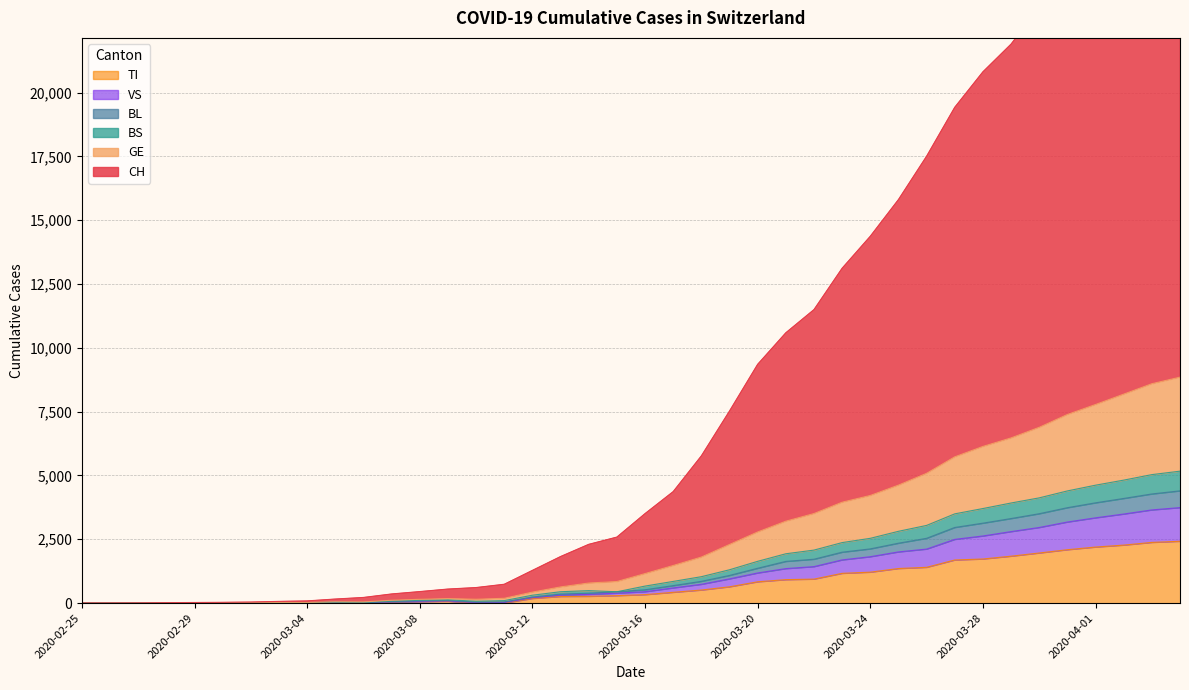

Reading right to left, transcribe all the data shown in this chart.

CH: 2020-04-04=29939	2020-04-03=29076	2020-04-02=27750	2020-04-01=26235	2020-03-31=24823	2020-03-30=23341	2020-03-29=21900	2020-03-28=20814	2020-03-27=19425	2020-03-26=17508	2020-03-25=15809	2020-03-24=14372	2020-03-23=13119	2020-03-22=11498	2020-03-21=10590	2020-03-20=9355	2020-03-19=7525	2020-03-18=5768	2020-03-17=4368	2020-03-16=3506	2020-03-15=2586	2020-03-14=2302	2020-03-13=1824	2020-03-12=1282	2020-03-11=738	2020-03-10=609	2020-03-09=550	2020-03-08=451	2020-03-07=358	2020-03-06=221	2020-03-05=159	2020-03-04=86	2020-03-03=67	2020-03-02=41	2020-03-01=30	2020-02-29=23	2020-02-28=17	2020-02-27=6	2020-02-26=3	2020-02-25=2
GE: 2020-04-04=8851	2020-04-03=8594	2020-04-02=8186	2020-04-01=7780	2020-03-31=7388	2020-03-30=6886	2020-03-29=6471	2020-03-28=6137	2020-03-27=5730	2020-03-26=5084	2020-03-25=4621	2020-03-24=4216	2020-03-23=3952	2020-03-22=3508	2020-03-21=3208	2020-03-20=2786	2020-03-19=2296	2020-03-18=1803	2020-03-17=1472	2020-03-16=1156	2020-03-15=844	2020-03-14=786	2020-03-13=633	2020-03-12=430	2020-03-11=187	2020-03-10=151	2020-03-09=177	2020-03-08=148	2020-03-07=111	2020-03-06=45	2020-03-05=50	2020-03-04=23	2020-03-03=21	2020-03-02=15	2020-03-01=10	2020-02-29=9	2020-02-28=6	2020-02-27=2	2020-02-26=1	2020-02-25=1
BS: 2020-04-04=5168	2020-04-03=5033	2020-04-02=4817	2020-04-01=4619	2020-03-31=4394	2020-03-30=4122	2020-03-29=3921	2020-03-28=3704	2020-03-27=3496	2020-03-26=3043	2020-03-25=2812	2020-03-24=2537	2020-03-23=2370	2020-03-22=2076	2020-03-21=1932	2020-03-20=1636	2020-03-19=1305	2020-03-18=1034	2020-03-17=849	2020-03-16=666	2020-03-15=443	2020-03-14=488	2020-03-13=445	2020-03-12=309	2020-03-11=97	2020-03-10=72	2020-03-09=128	2020-03-08=108	2020-03-07=81	2020-03-06=27	2020-03-05=37	2020-03-04=14	2020-03-03=12	2020-03-02=8	2020-03-01=3	2020-02-29=4	2020-02-28=3	2020-02-27=1	2020-02-26=0	2020-02-25=1
BL: 2020-04-04=4397	2020-04-03=4275	2020-04-02=4099	2020-04-01=3928	2020-03-31=3737	2020-03-30=3501	2020-03-29=3312	2020-03-28=3131	2020-03-27=2962	2020-03-26=2538	2020-03-25=2346	2020-03-24=2123	2020-03-23=1994	2020-03-22=1718	2020-03-21=1633	2020-03-20=1364	2020-03-19=1083	2020-03-18=852	2020-03-17=684	2020-03-16=522	2020-03-15=443	2020-03-14=388	2020-03-13=353	2020-03-12=236	2020-03-11=48	2020-03-10=39	2020-03-09=100	2020-03-08=84	2020-03-07=60	2020-03-06=12	2020-03-05=29	2020-03-04=11	2020-03-03=9	2020-03-02=7	2020-03-01=2	2020-02-29=3	2020-02-28=2	2020-02-27=0	2020-02-26=0	2020-02-25=1
VS: 2020-04-04=3741	2020-04-03=3650	2020-04-02=3489	2020-04-01=3340	2020-03-31=3176	2020-03-30=2962	2020-03-29=2801	2020-03-28=2629	2020-03-27=2496	2020-03-26=2116	2020-03-25=2005	2020-03-24=1817	2020-03-23=1692	2020-03-22=1429	2020-03-21=1351	2020-03-20=1180	2020-03-19=949	2020-03-18=736	2020-03-17=595	2020-03-16=446	2020-03-15=389	2020-03-14=341	2020-03-13=311	2020-03-12=210	2020-03-11=22	2020-03-10=17	2020-03-09=80	2020-03-08=65	2020-03-07=45	2020-03-06=6	2020-03-05=23	2020-03-04=9	2020-03-03=7	2020-03-02=5	2020-03-01=0	2020-02-29=1	2020-02-28=1	2020-02-27=0	2020-02-26=0	2020-02-25=1
TI: 2020-04-04=2422	2020-04-03=2377	2020-04-02=2271	2020-04-01=2195	2020-03-31=2091	2020-03-30=1962	2020-03-29=1837	2020-03-28=1727	2020-03-27=1688	2020-03-26=1401	2020-03-25=1354	2020-03-24=1211	2020-03-23=1165	2020-03-22=939	2020-03-21=918	2020-03-20=834	2020-03-19=638	2020-03-18=511	2020-03-17=422	2020-03-16=330	2020-03-15=291	2020-03-14=265	2020-03-13=258	2020-03-12=180	2020-03-11=0	2020-03-10=0	2020-03-09=68	2020-03-08=58	2020-03-07=45	2020-03-06=0	2020-03-05=18	2020-03-04=5	2020-03-03=4	2020-03-02=2	2020-03-01=0	2020-02-29=0	2020-02-28=0	2020-02-27=0	2020-02-26=0	2020-02-25=1